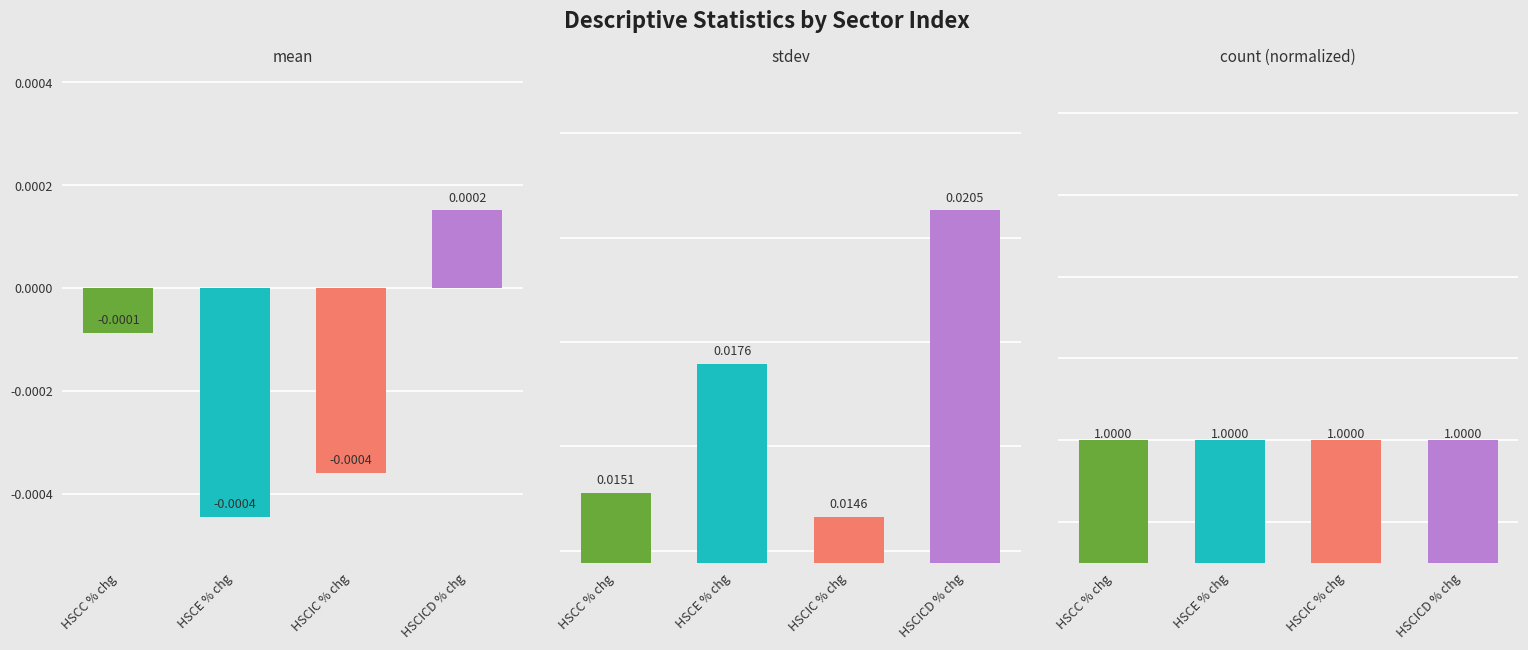

What is the label of the 1st bar from the right?

HSCICD % chg